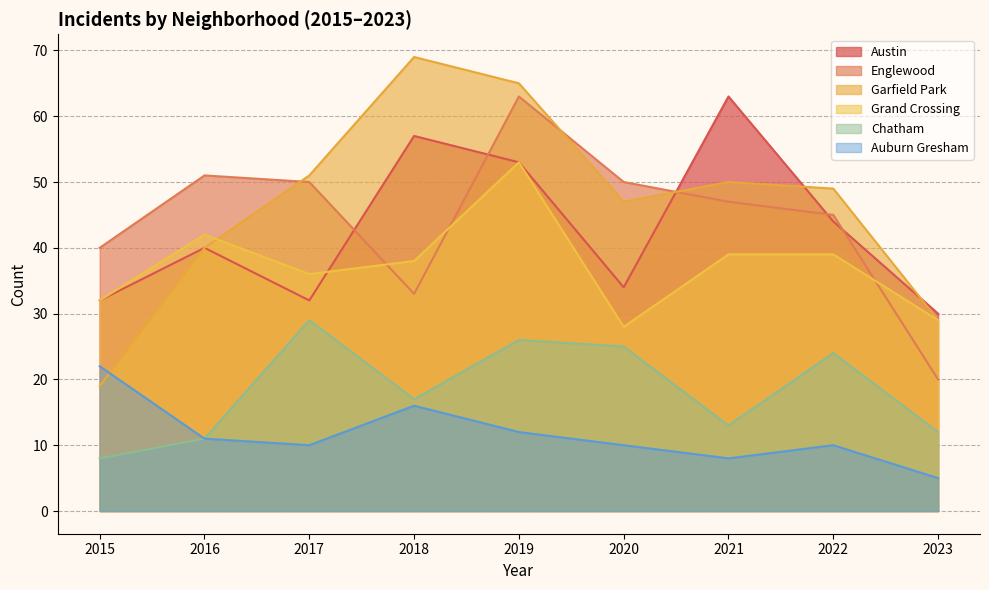

At which label does Garfield Park first exceed 49?

2017